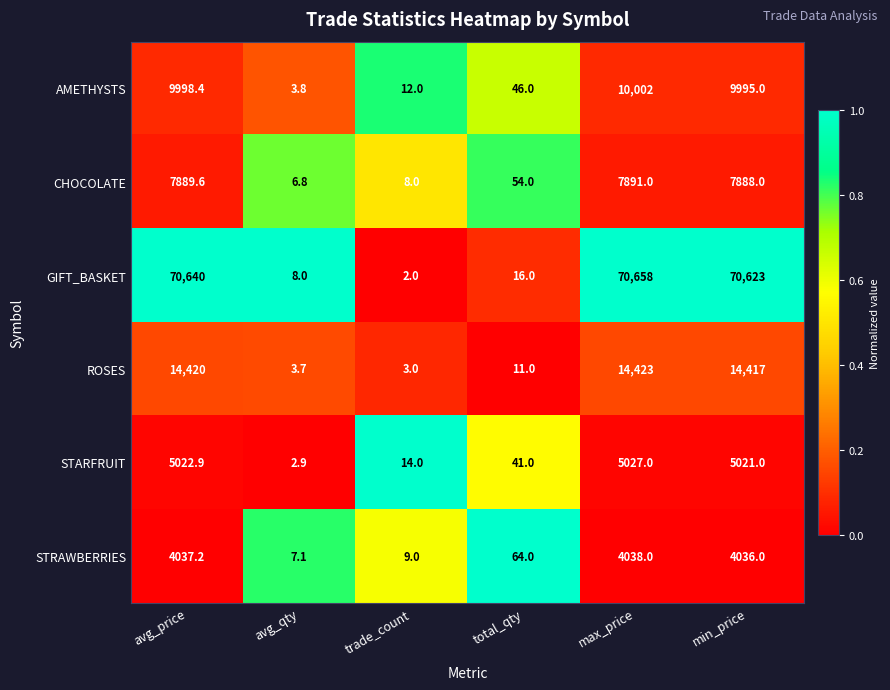

What is the average value of the CHOCOLATE series?

3956.2